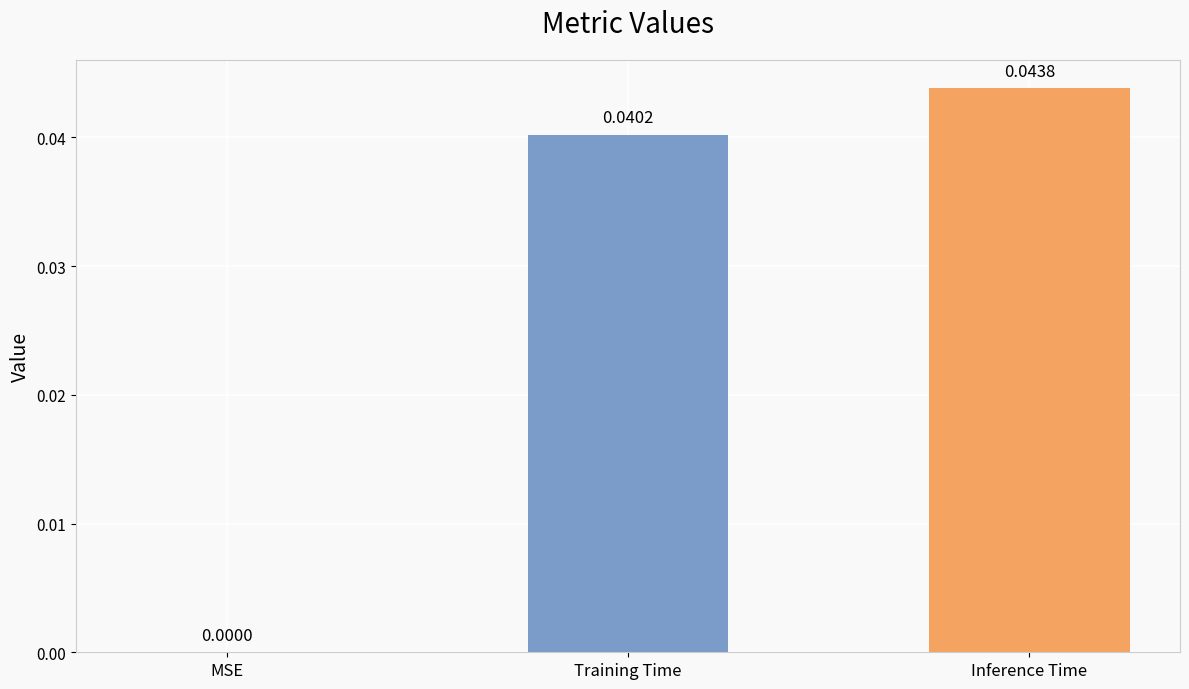

Where is the data nearest to the value 0?

MSE